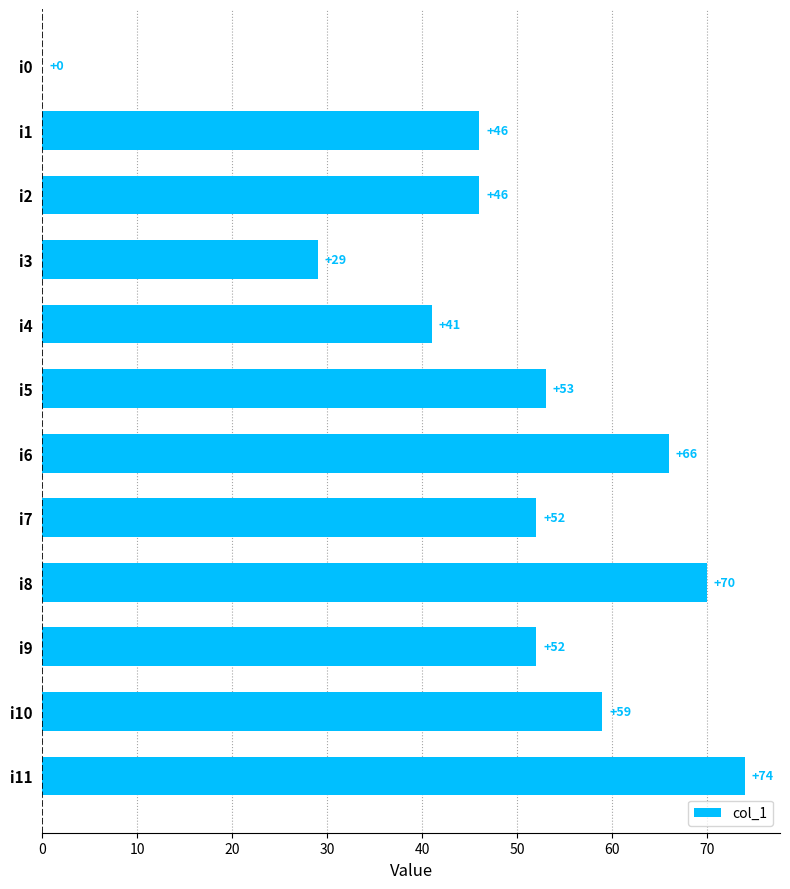

What is the maximum value shown in the chart?

74